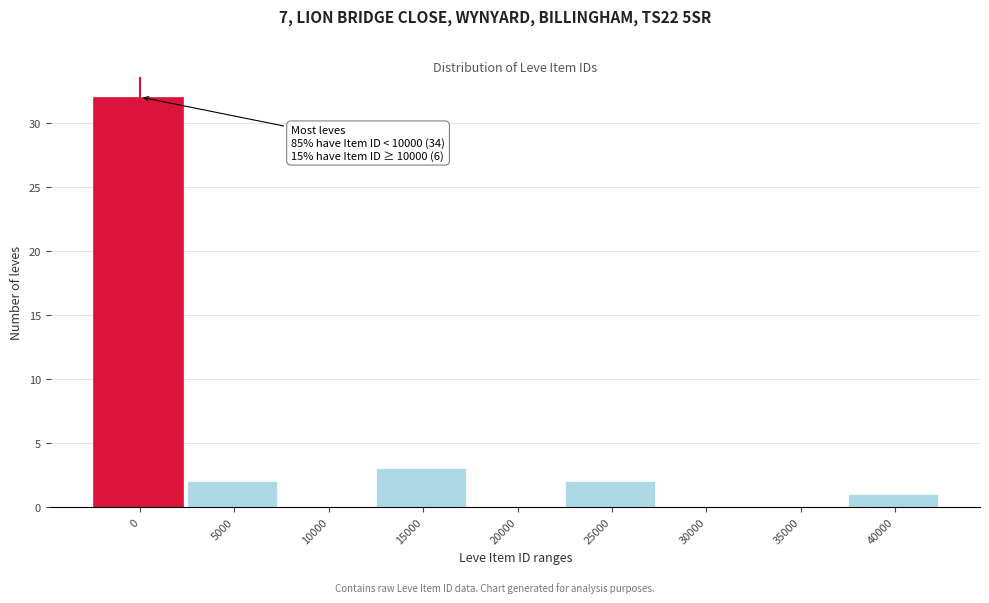

Reading right to left, transcribe all the data shown in this chart.

40000=1	35000=0	30000=0	25000=2	20000=0	15000=3	10000=0	5000=2	0=32